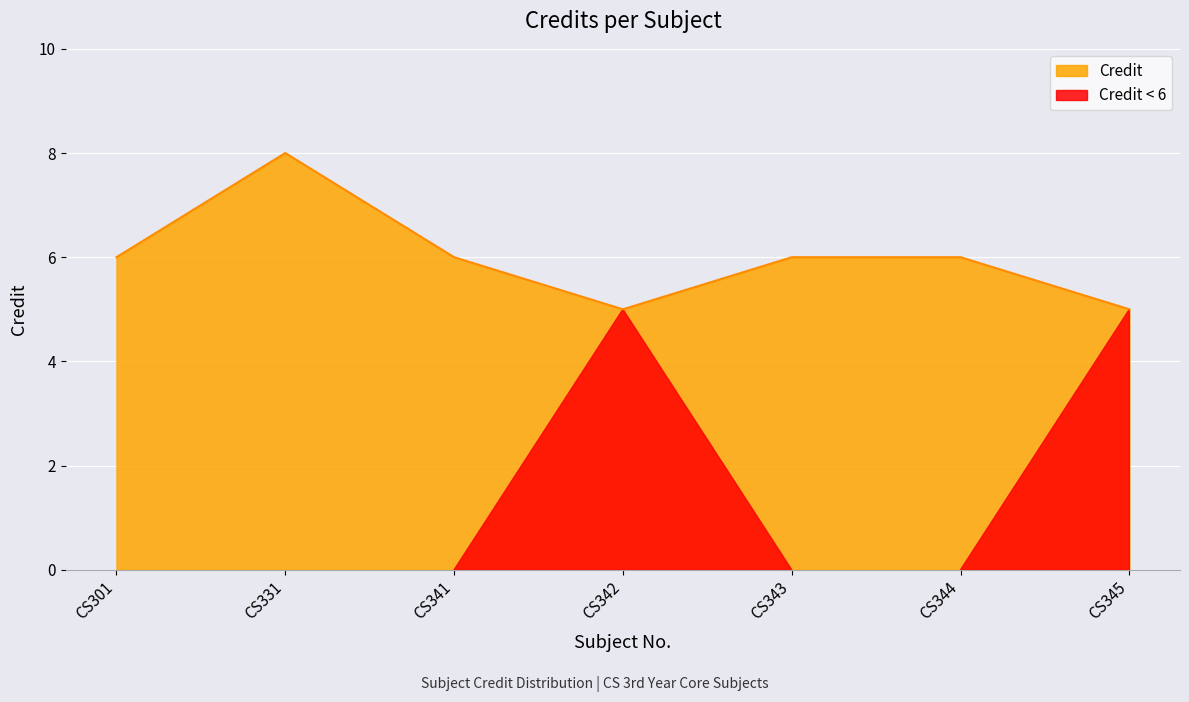

Which has a higher value, CS301 or CS342?

CS301